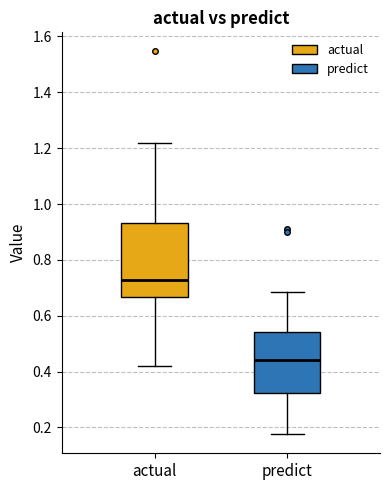

Comparing the boxes themselves (not the whiskers), which one is the tallest?

actual